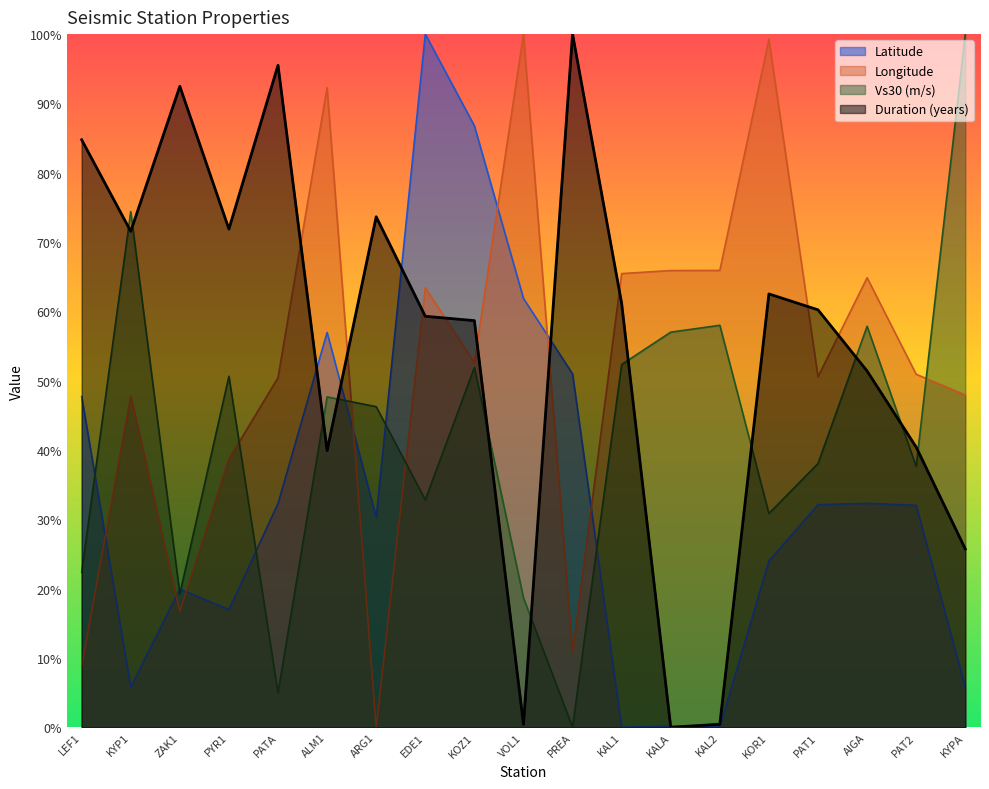

Count the number of data series in this chart.

4